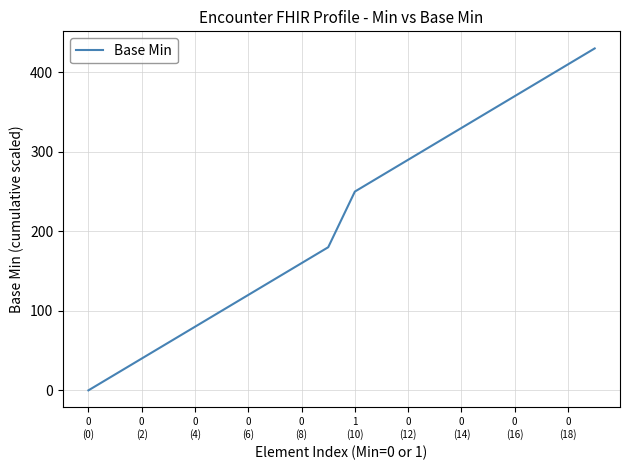

What is the difference between the maximum and minimum values?

430